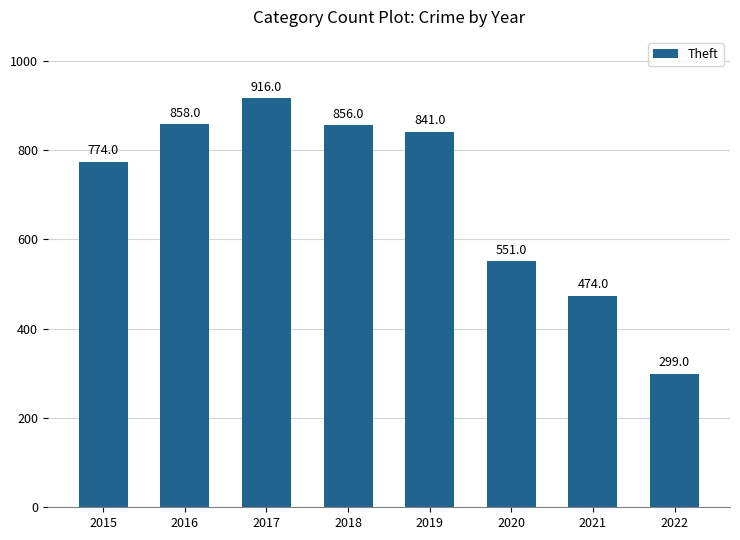

How many data points does each series have?

8